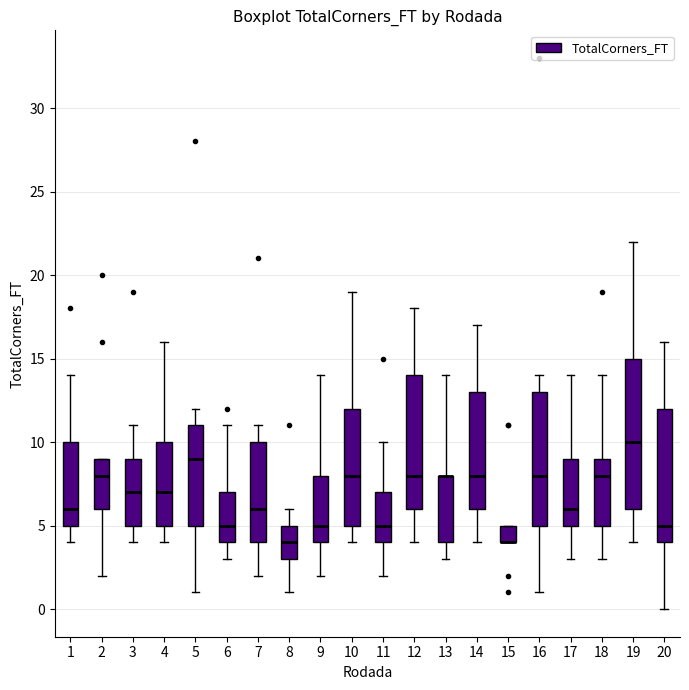

Where does the lower whisker of the box at x = 9 end on the y-axis? The values are not printed on the chart, so give them approximately, as read against the axis.

2